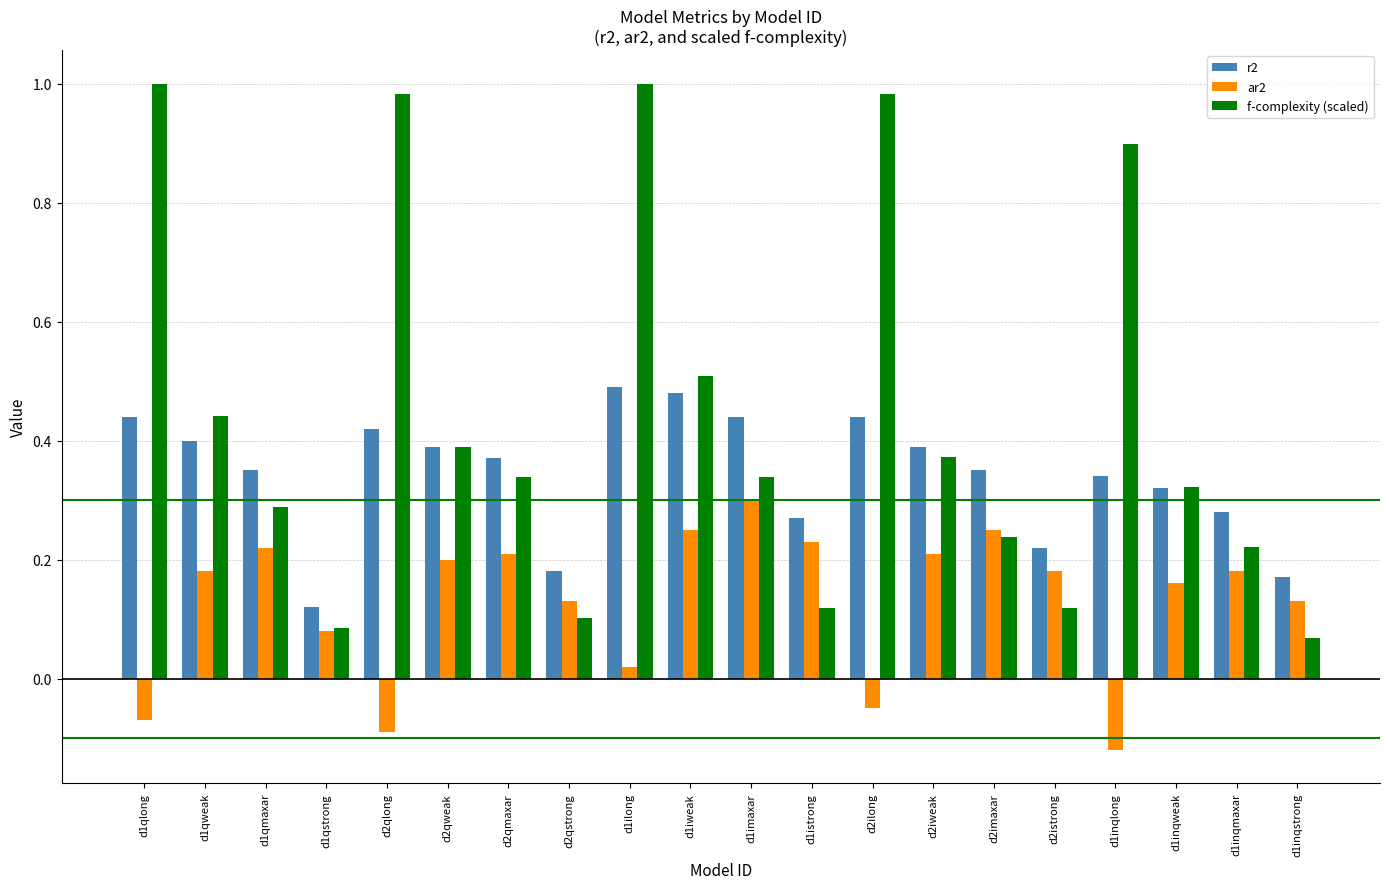

Which series has the largest total across all categories?

f-complexity (scaled)